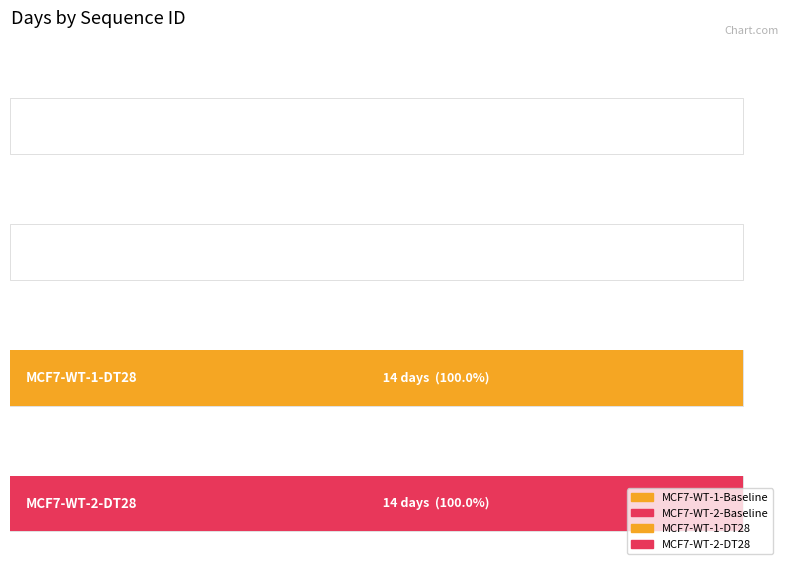

What is the approximate value at MCF7-WT-1-DT28, to the nearest 10?

10